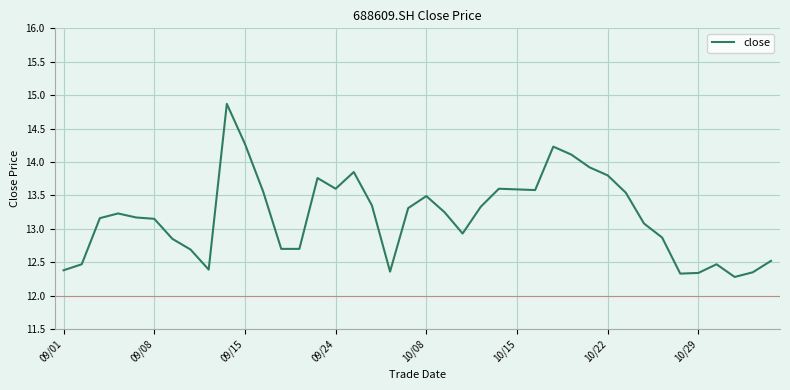

What is the maximum value shown in the chart?

14.9